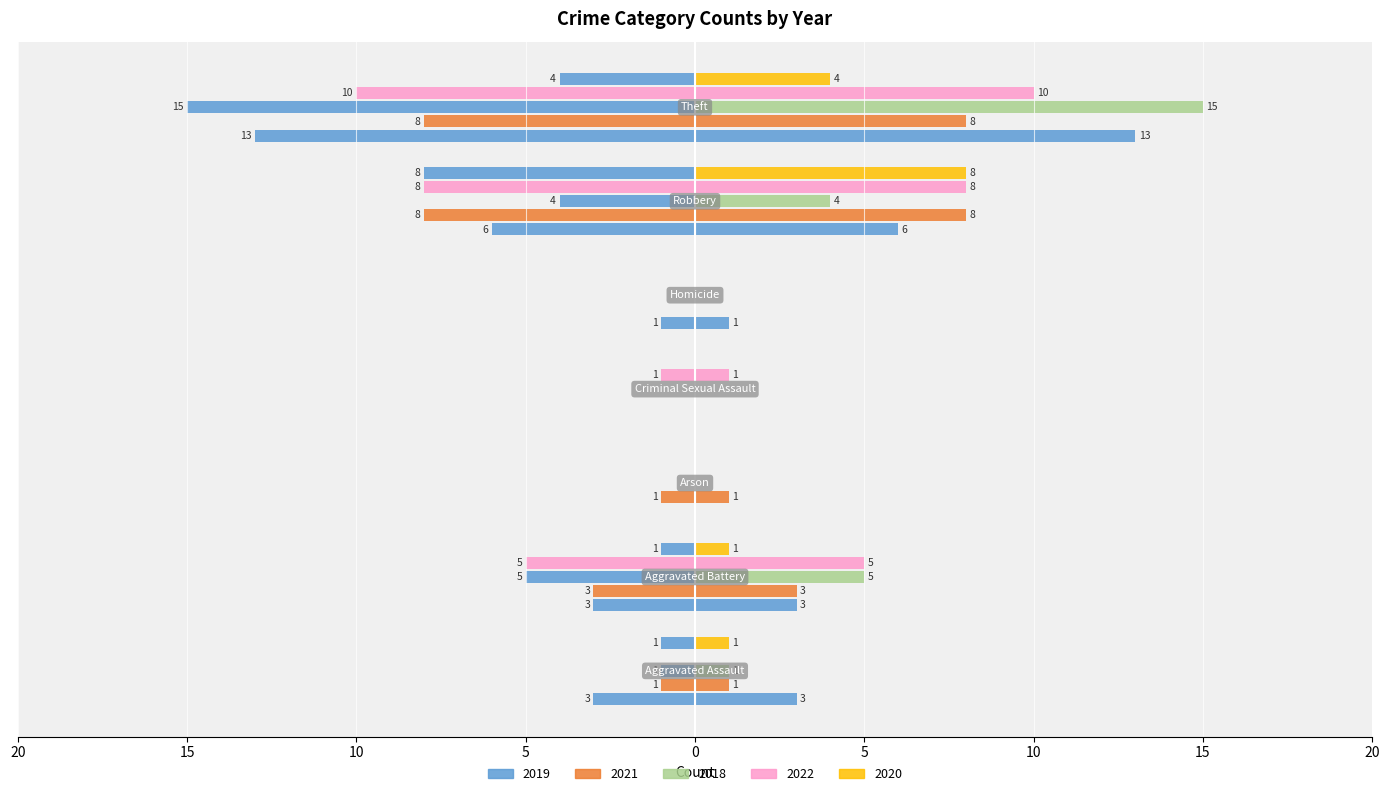

Between 10 and 15, which is larger?

15